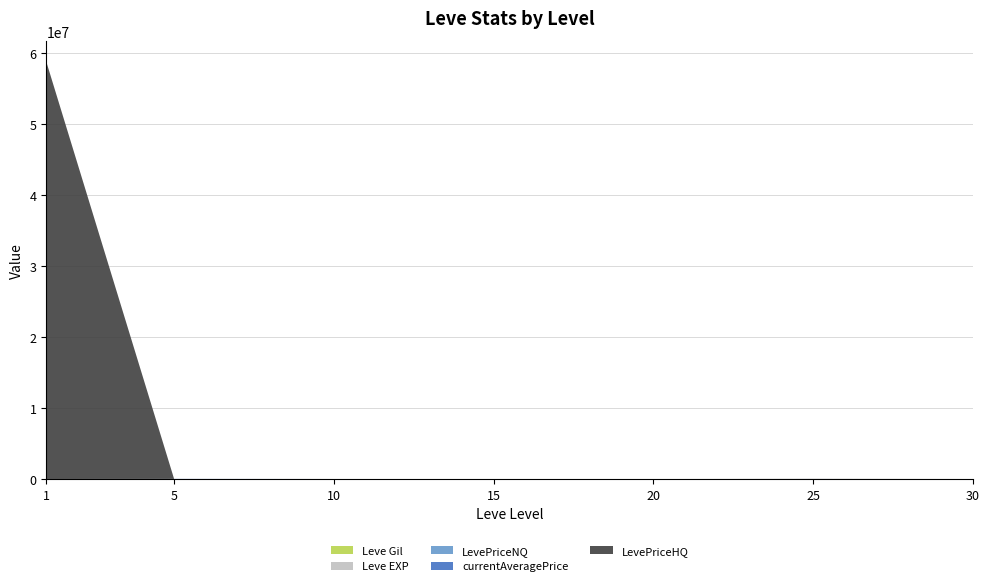

Reading left to right, what are all the values shown in this chart?

Leve Gil: 1=420.0	5=170.0	10=220.0	15=270.0	20=102.0	25=84.0	30=69.0
Leve EXP: 1=1.0	5=1.0	10=3.0	15=7.0	20=11.0	25=12.0	30=17.0
LevePriceNQ: 1=213.6	5=341.4	10=300.0	15=331.0	20=285.0	25=2930.8	30=215.5
currentAveragePrice: 1=4847.0	5=16734.0	10=686.2	15=96.1	20=160.0	25=1366.7	30=368.5
LevePriceHQ: 1=58824660.0	5=204.0	10=2498.2	15=275.4	20=545.0	25=11700.0	30=1868.6